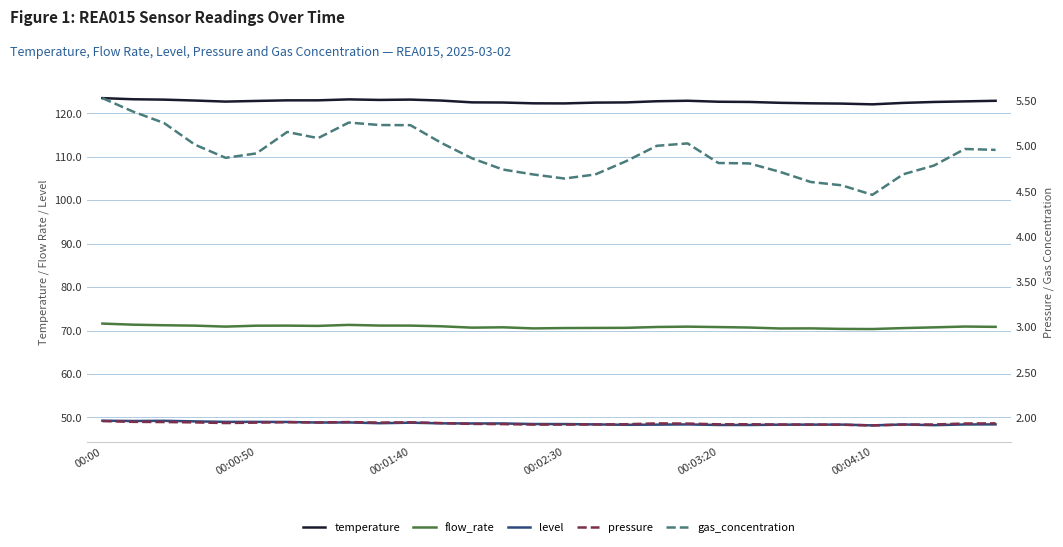

What are all the series names shown in the legend?

temperature, flow_rate, level, pressure, gas_concentration